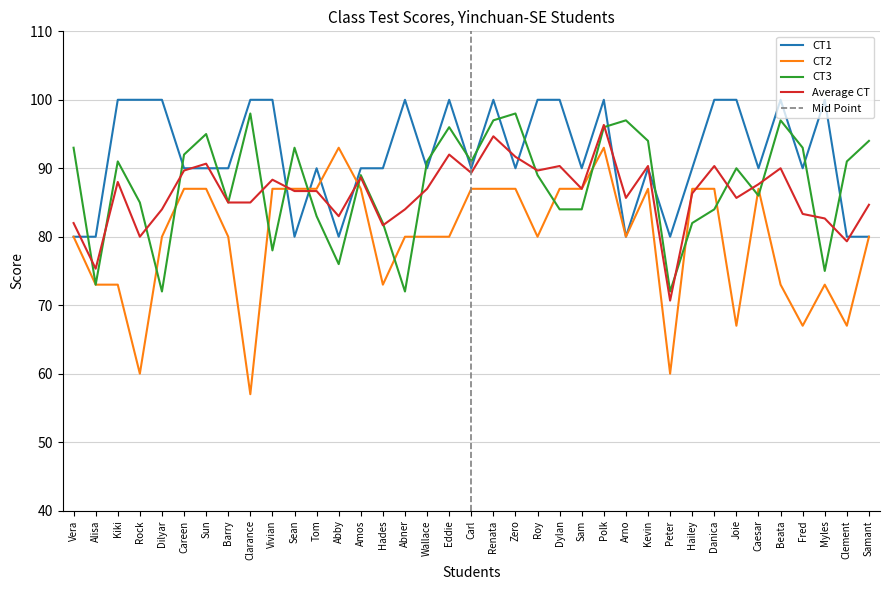

Is this an area chart (filled region under the line)?

No